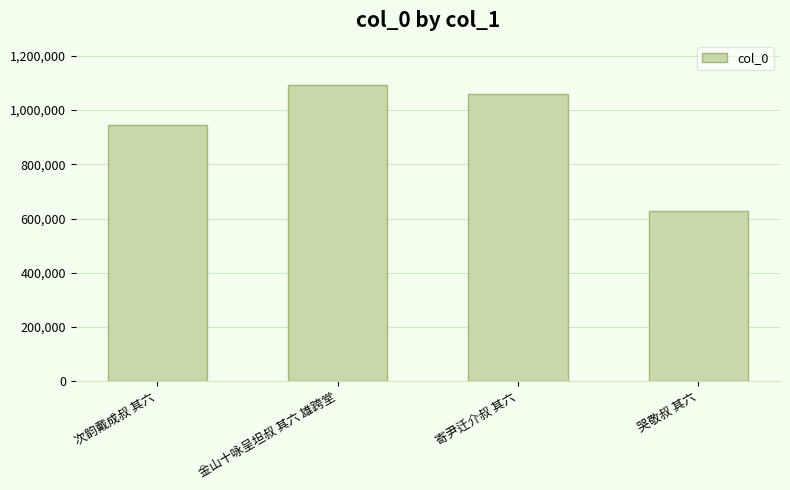

How many series are shown in this chart?

1